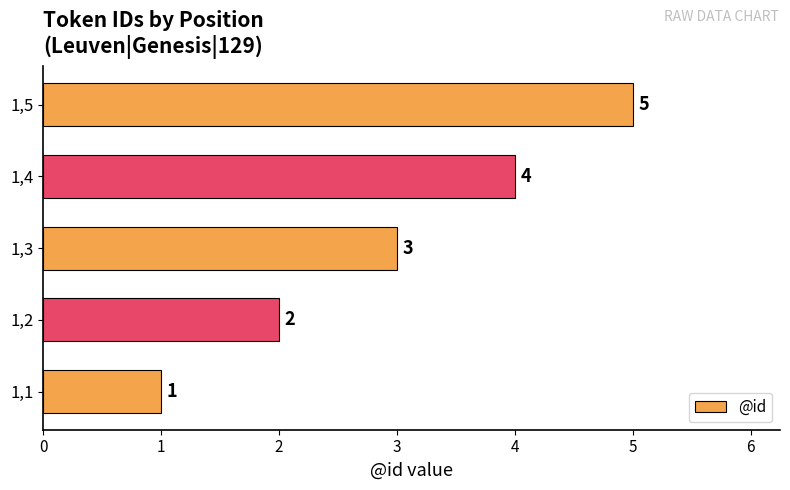

What is the greatest value displayed?

5